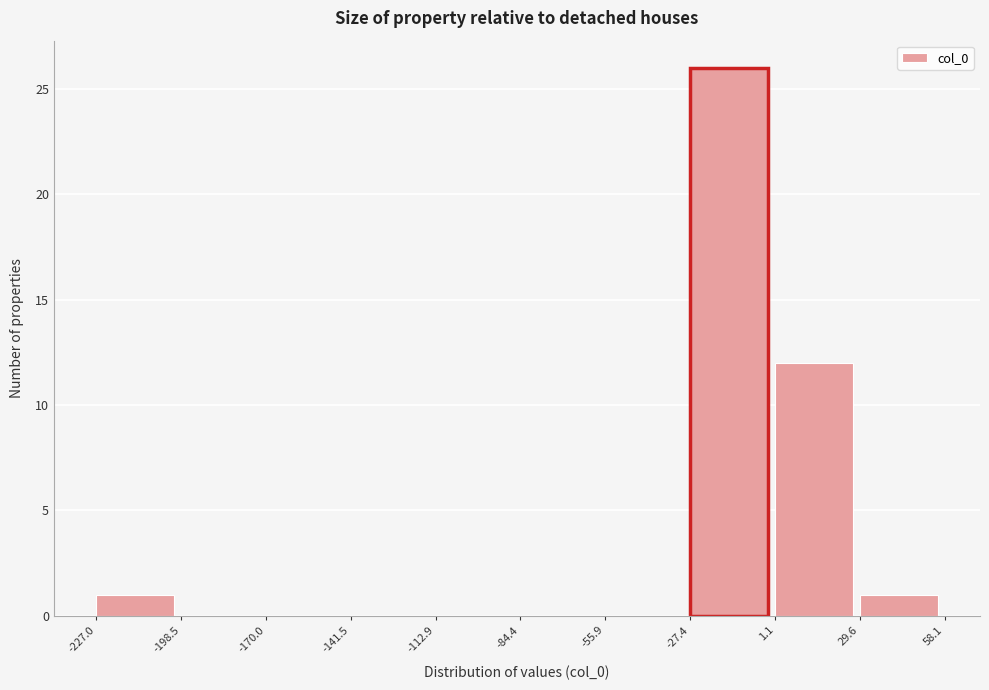

Reading left to right, transcribe this chart: for each bar, give the range it covers on the x-axis and its height. The values are not printed on the chart, so give them approximately, as read against the axis.

-227.0 to -198.5: 1
-198.5 to -170.0: 0
-170.0 to -141.5: 0
-141.5 to -112.9: 0
-112.9 to -84.4: 0
-84.4 to -55.9: 0
-55.9 to -27.4: 0
-27.4 to 1.1: 26
1.1 to 29.6: 12
29.6 to 58.1: 1